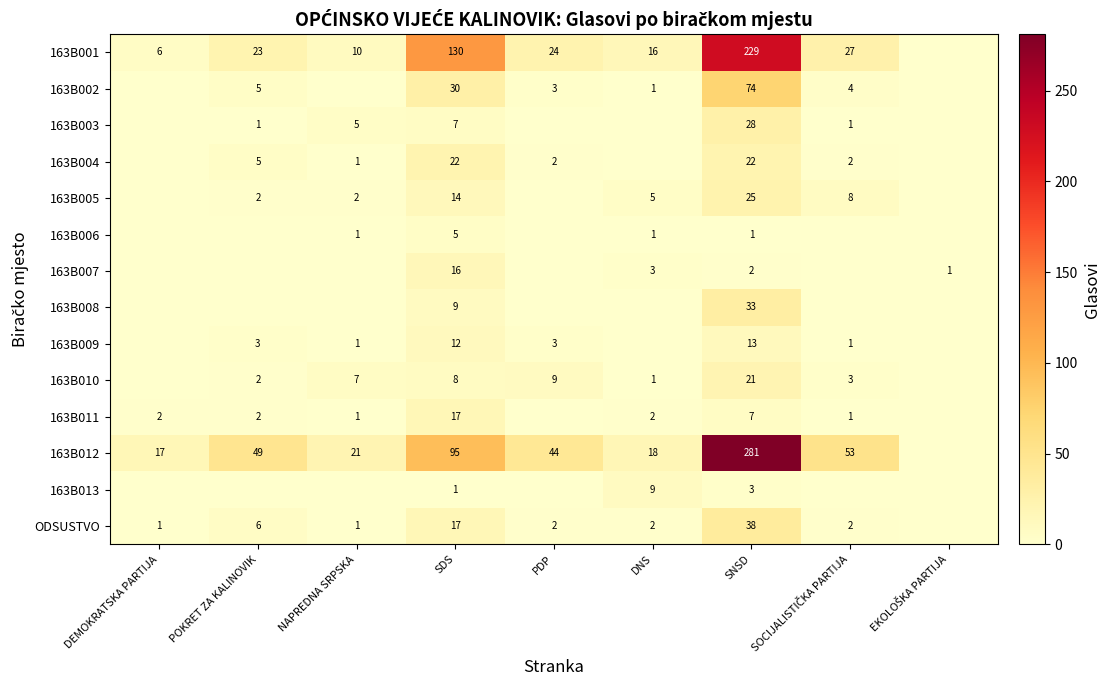

True or false: 163B003 has a value of 0 at POKRET ZA KALINOVIK.

False